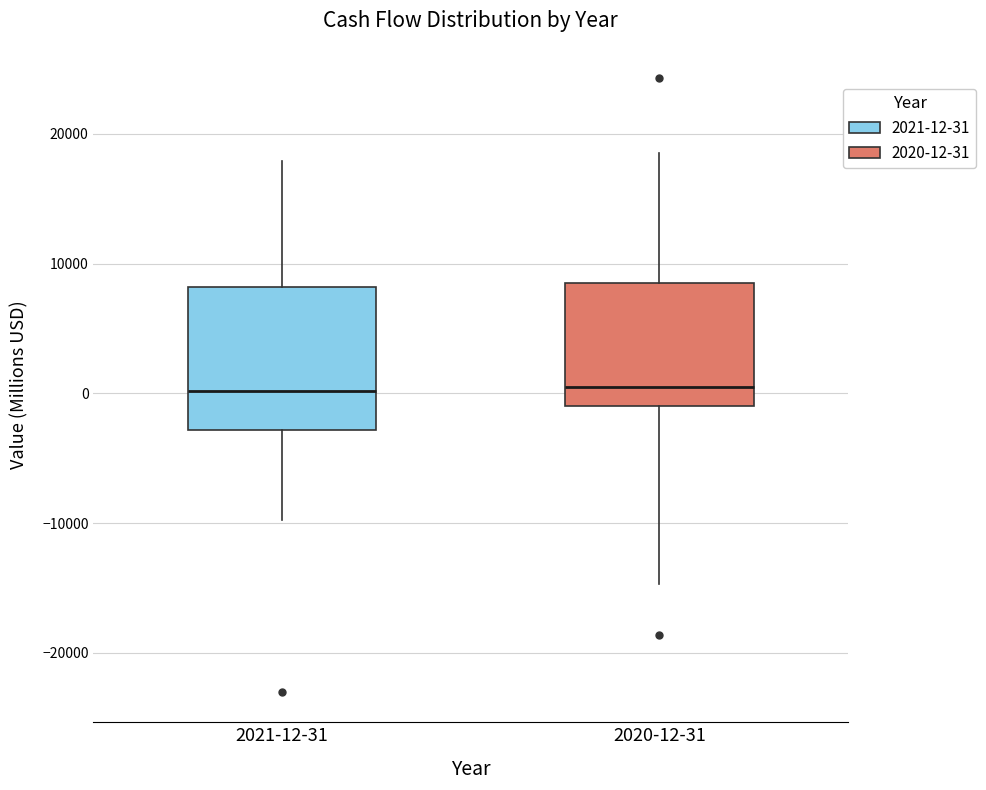

Reading left to right, transcribe this box plot: for each box, give where its median line is, the range the box spans, and where its two whiskers end, as read against the y-axis. The values are not printed on the chart, so give them approximately, as read against the axis.

2021-12-31: median 0, box -3000 to 8000, whiskers -10000 to 18000
2020-12-31: median 0, box -1000 to 8000, whiskers -15000 to 19000